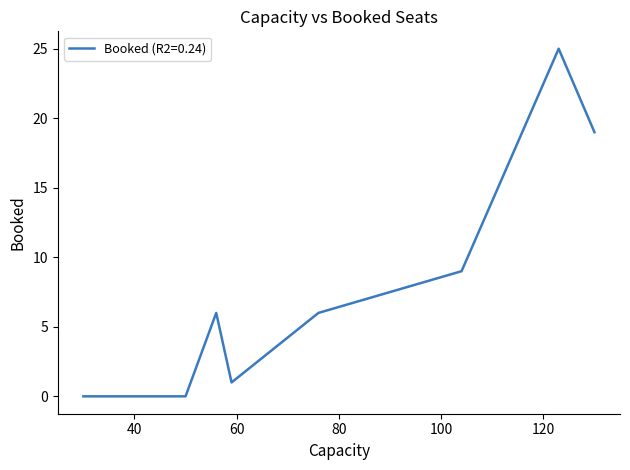

How many series are shown in this chart?

1